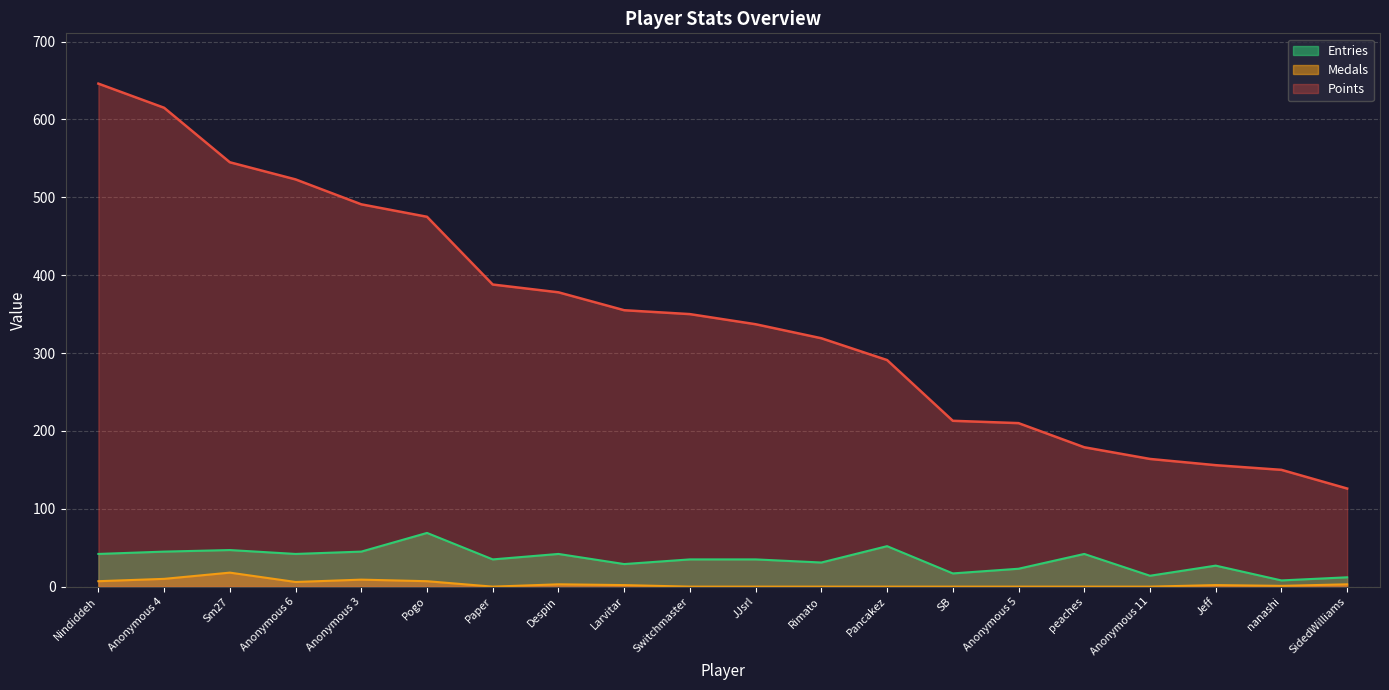

What are all the series names shown in the legend?

Entries, Medals, Points